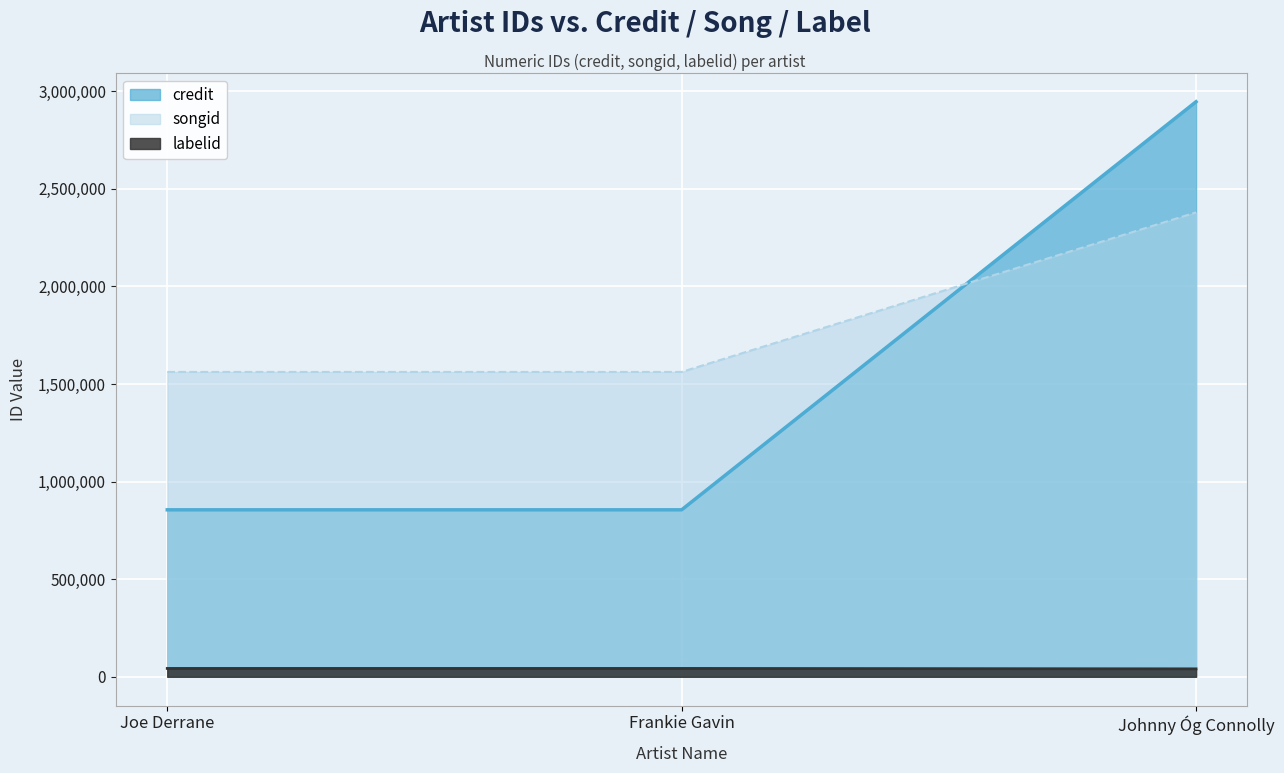

At which label does credit reach its minimum?

Joe Derrane